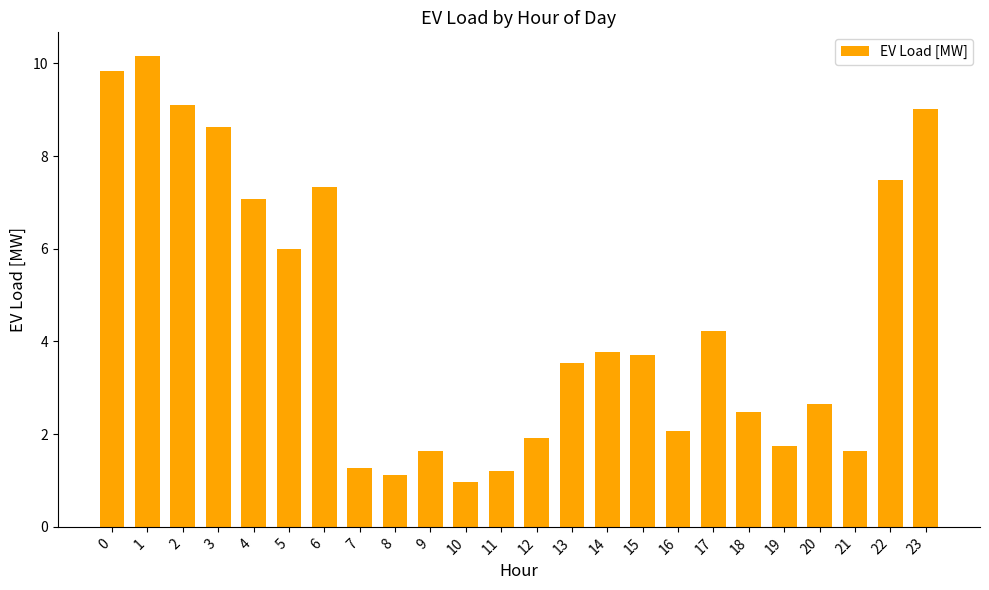

How many data points does each series have?

24